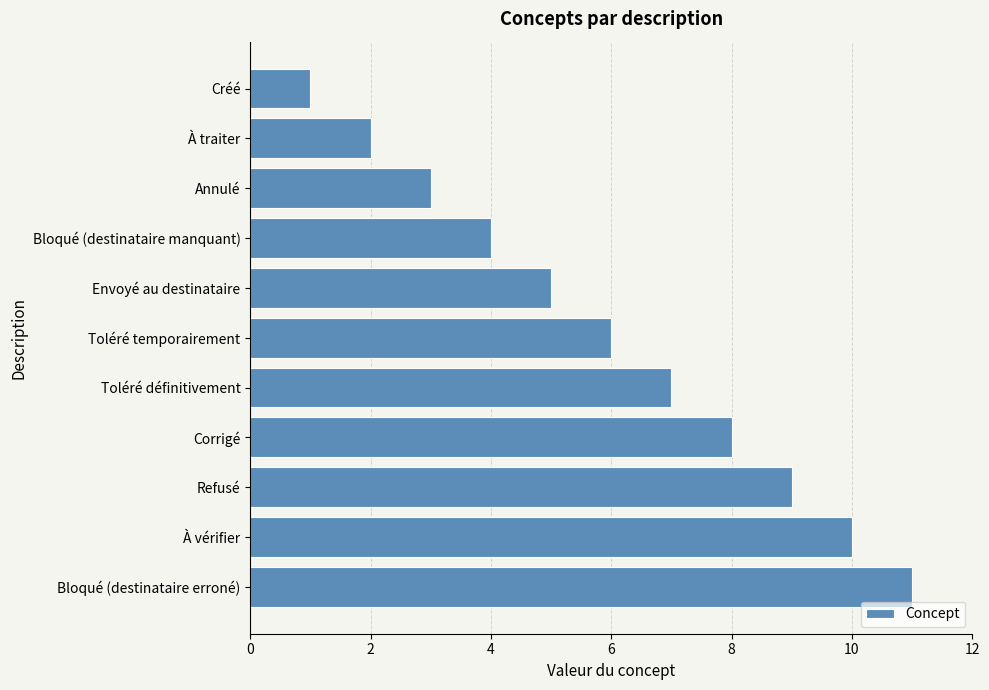

Rank the categories by value from lowest to highest.

Créé, À traiter, Annulé, Bloqué (destinataire manquant), Envoyé au destinataire, Toléré temporairement, Toléré définitivement, Corrigé, Refusé, À vérifier, Bloqué (destinataire erroné)